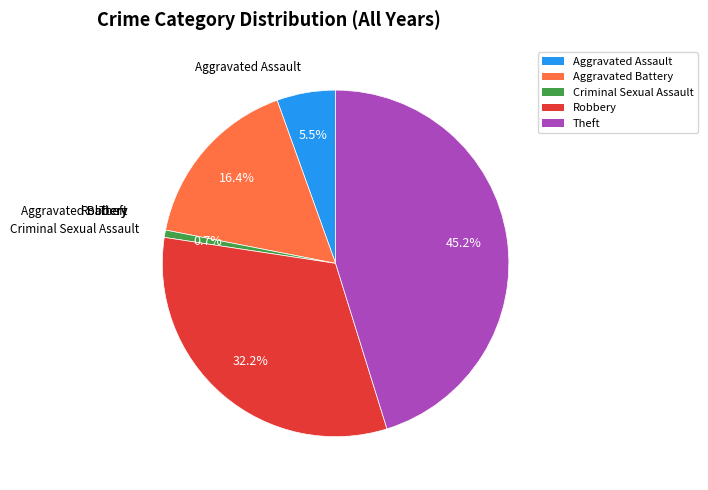

Is there any slice that represents more than half of the pie?

No